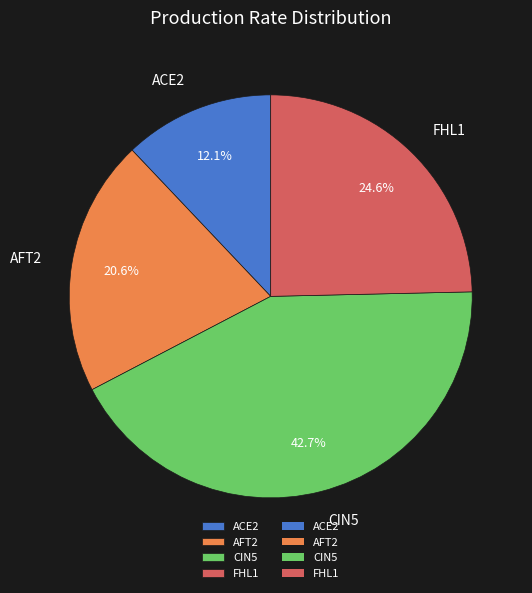

Approximately how many times larger is the value at CIN5 compared to FHL1?

1.7